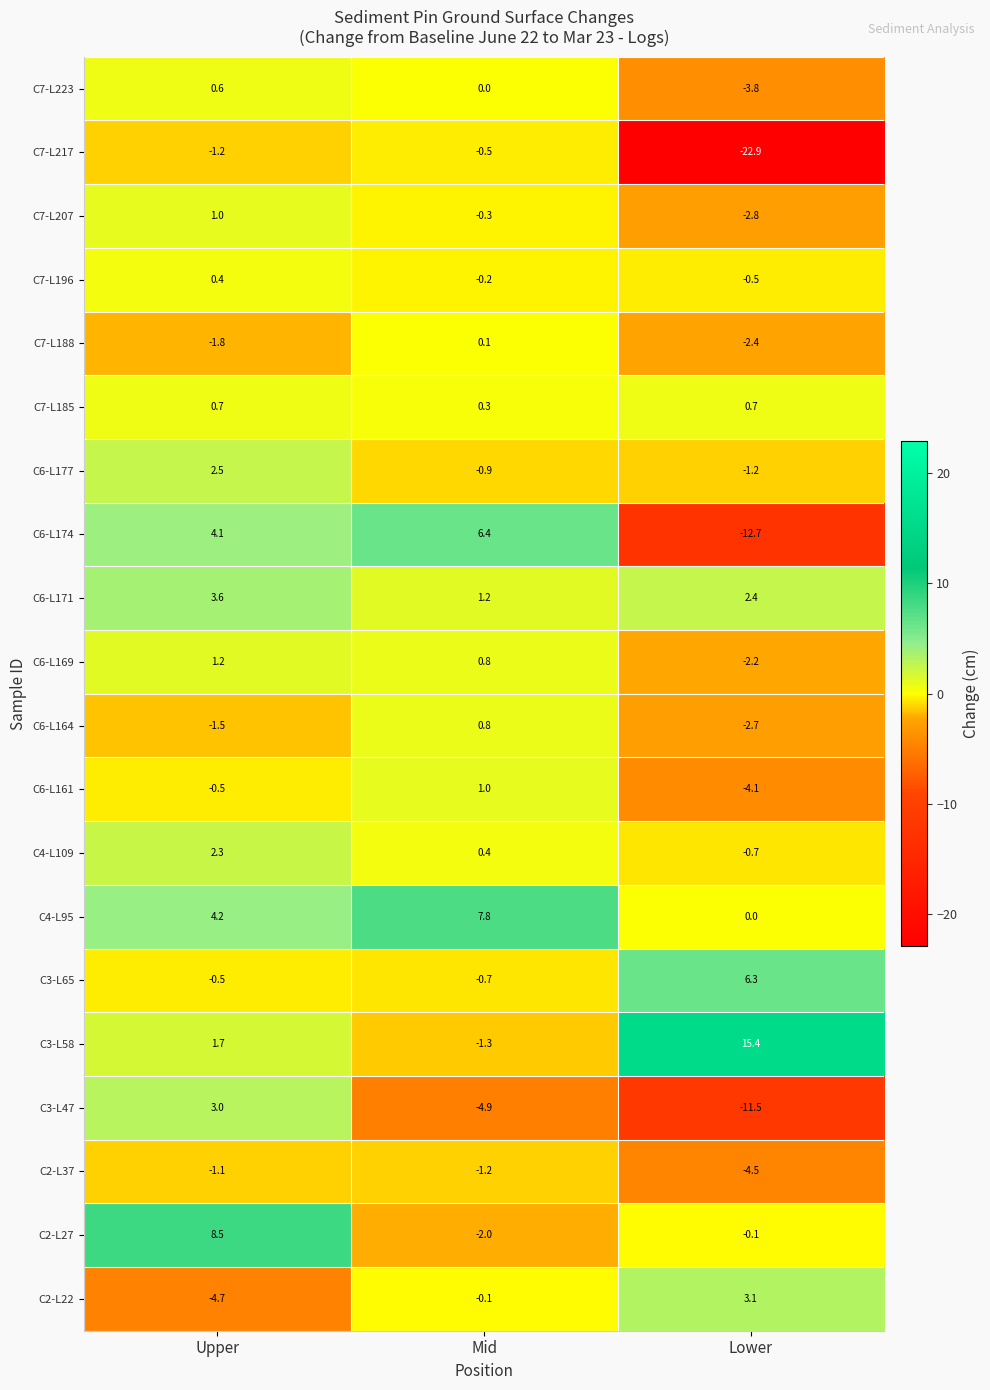

Is it true that C7-L188 equals -4.2 at Lower?

False